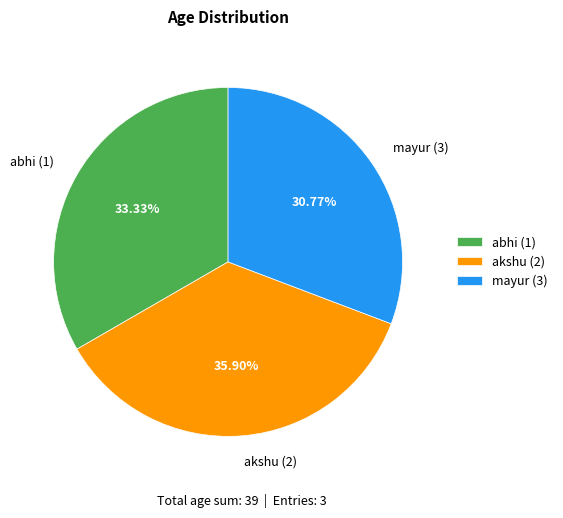

Do akshu (2) and mayur (3) together represent more than half of the pie?

Yes